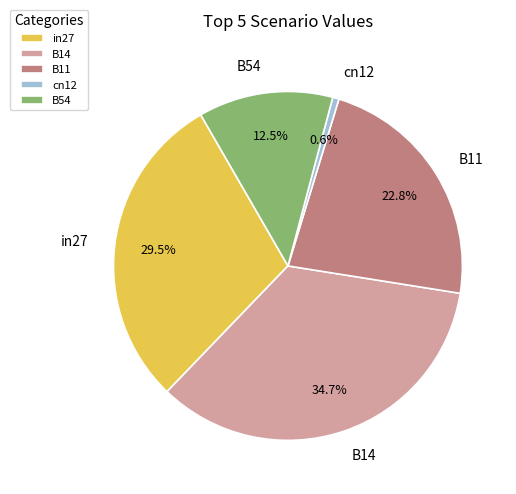

To the nearest percent, what percentage of the pie is B14?

35%